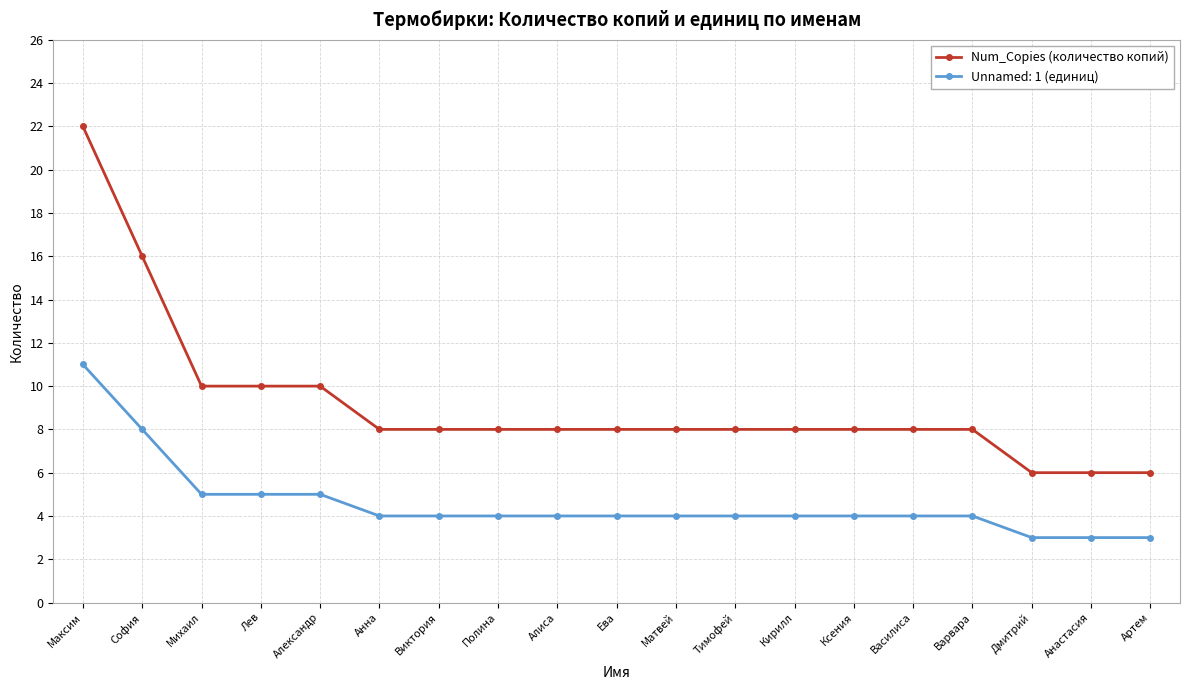

At Кирилл, list the series in order from largest to smallest.

Num_Copies (количество копий), Unnamed: 1 (единиц)